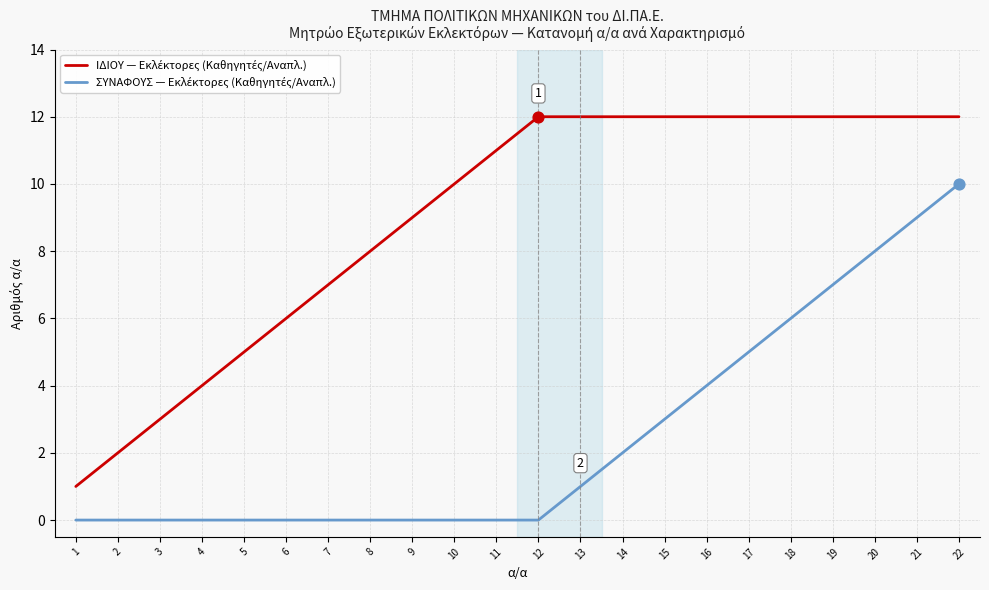

At which category is the sum across all series the highest?

22